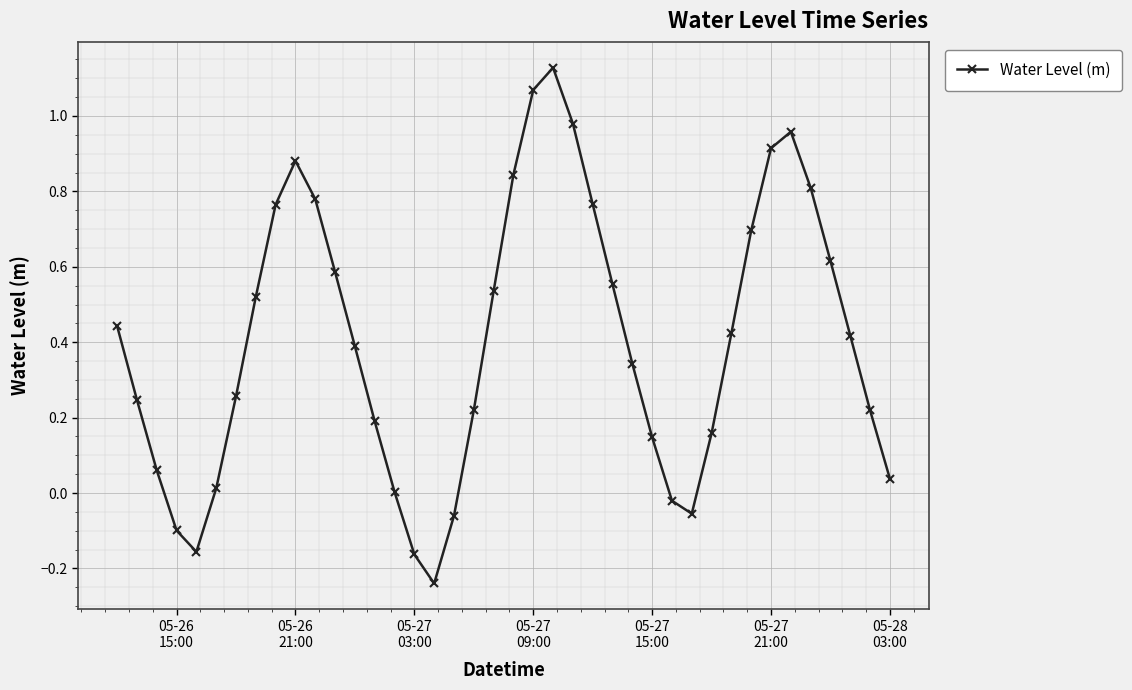

What is the difference between the second highest and minimum values?

1.3